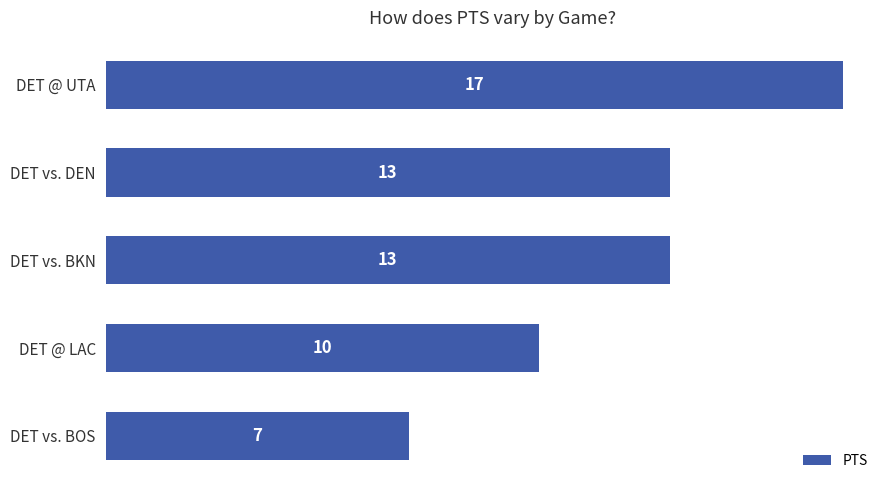

What is the difference between the maximum and minimum values?

10